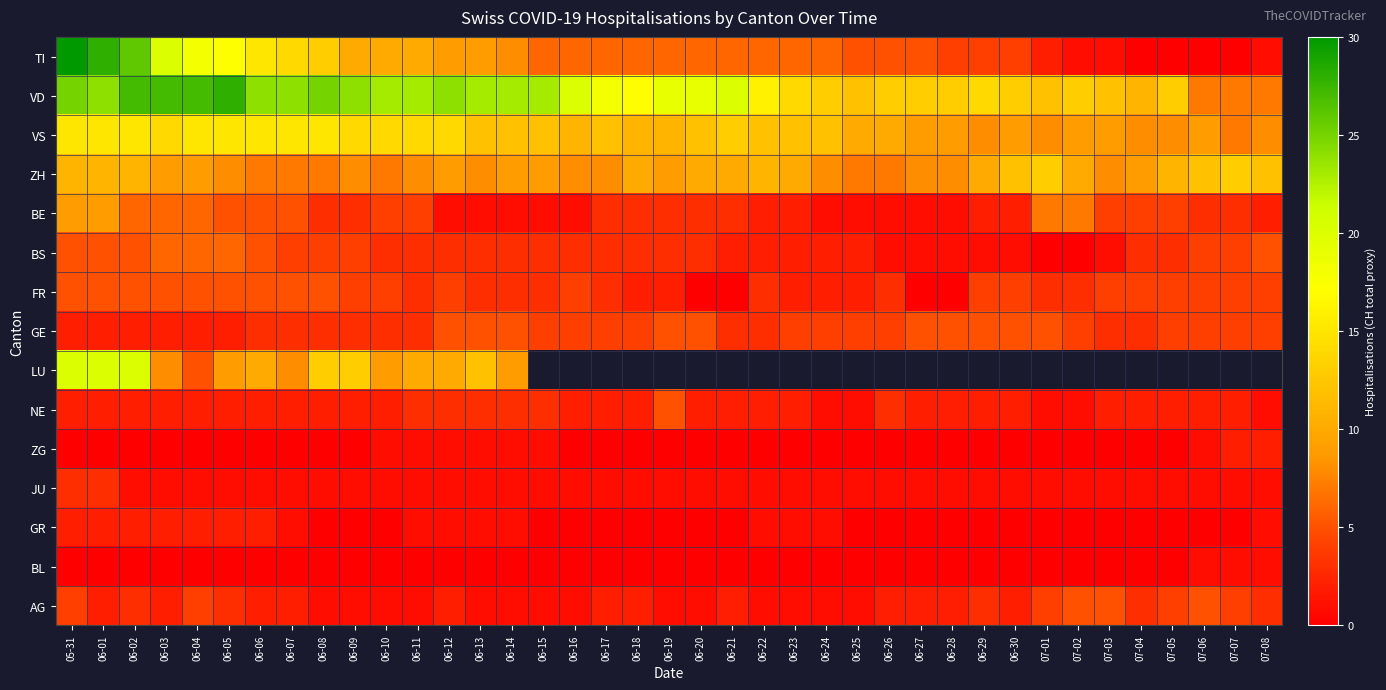

Which category has the highest value across all series?

05-31